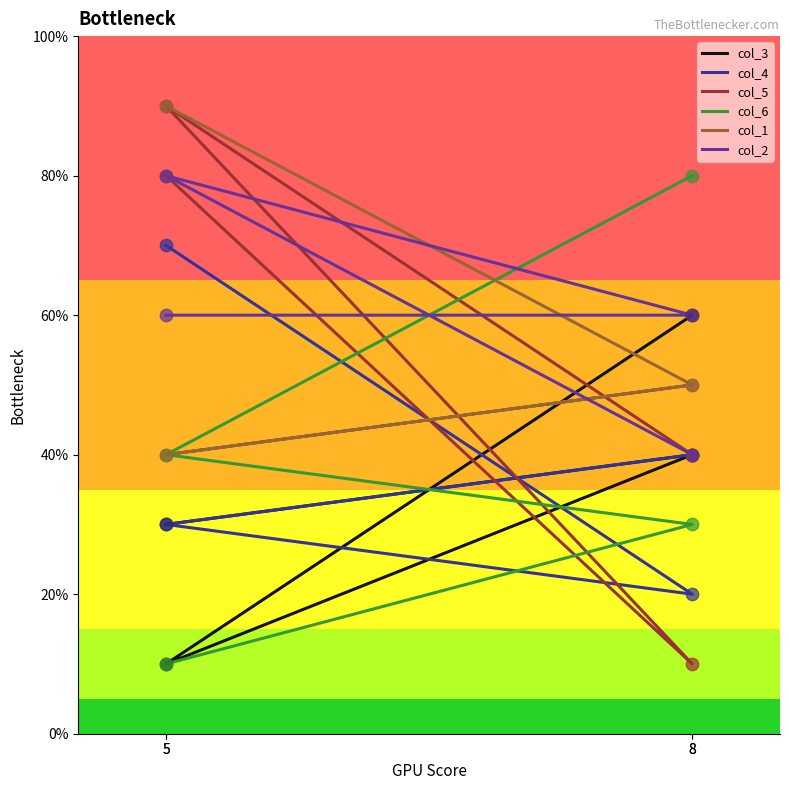

Which series has the largest Y range (max minus min)?

col_5